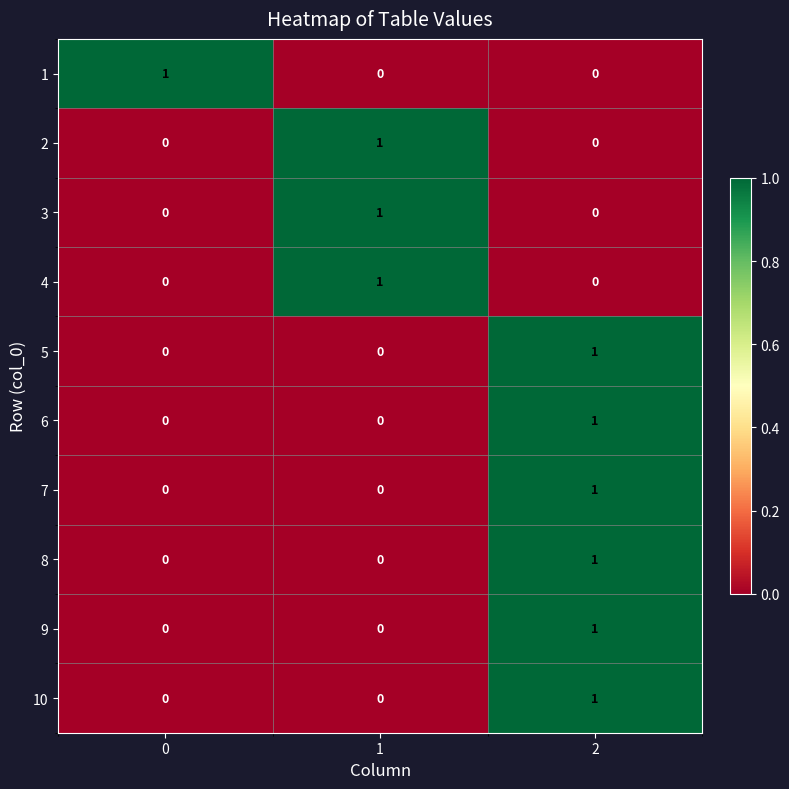

The 5 series shows 1 at 1. True or false?

False